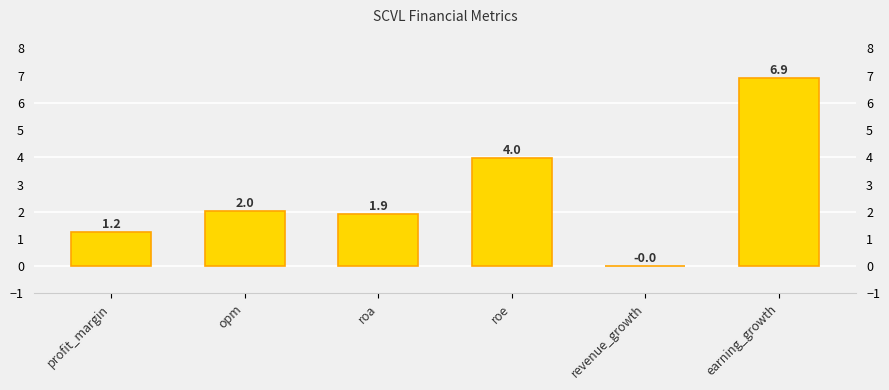

What is the value of the 4th bar from the left?

4.0